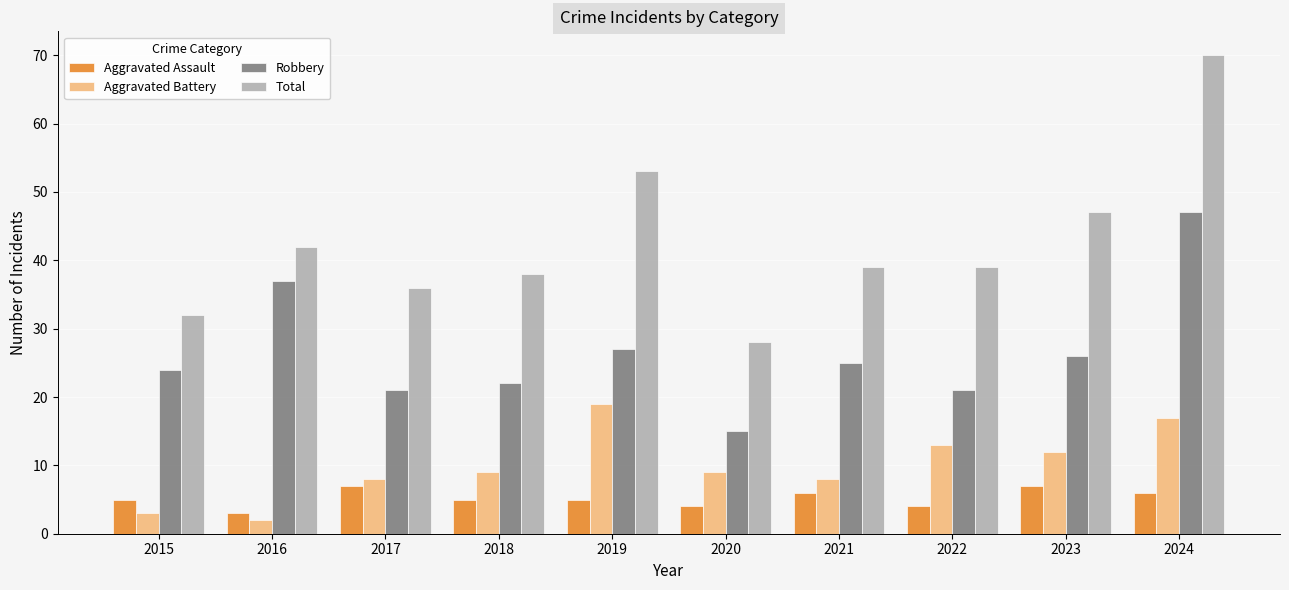

Rank the series at 2017 from lowest to highest value.

Aggravated Assault, Aggravated Battery, Robbery, Total